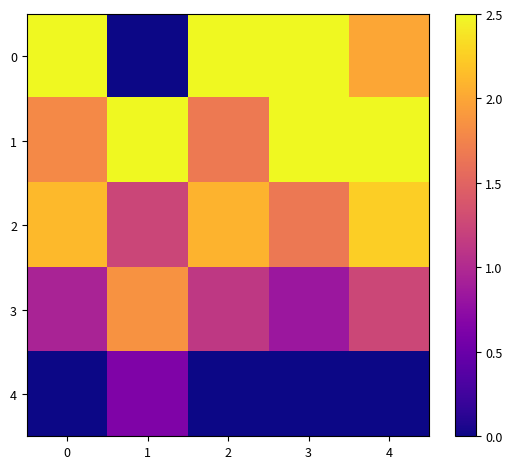

Count the number of data series in this chart.

5